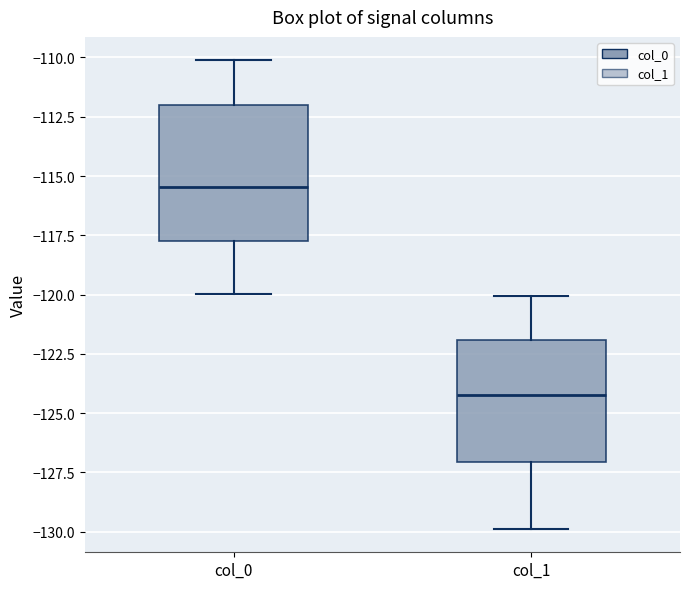

Reading left to right, transcribe this box plot: for each box, give where its median line is, the range the box spans, and where its two whiskers end, as read against the y-axis. The values are not printed on the chart, so give them approximately, as read against the axis.

col_0: median -115.5, box -118.0 to -112.0, whiskers -120.0 to -110.0
col_1: median -124.0, box -127.0 to -122.0, whiskers -130.0 to -120.0